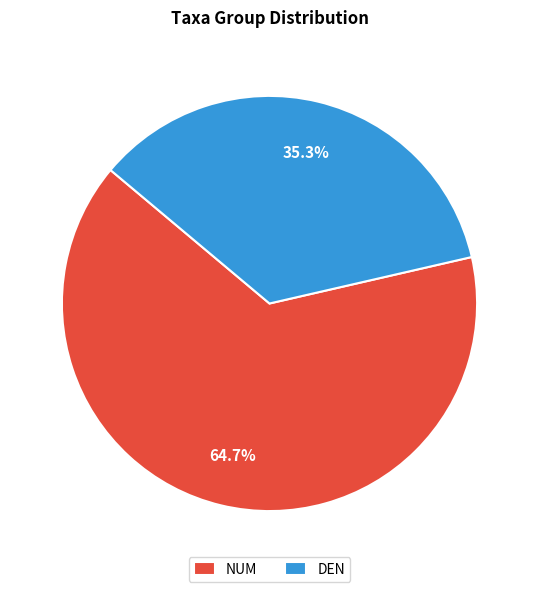

What is the total percentage of DEN and NUM?

100.0%